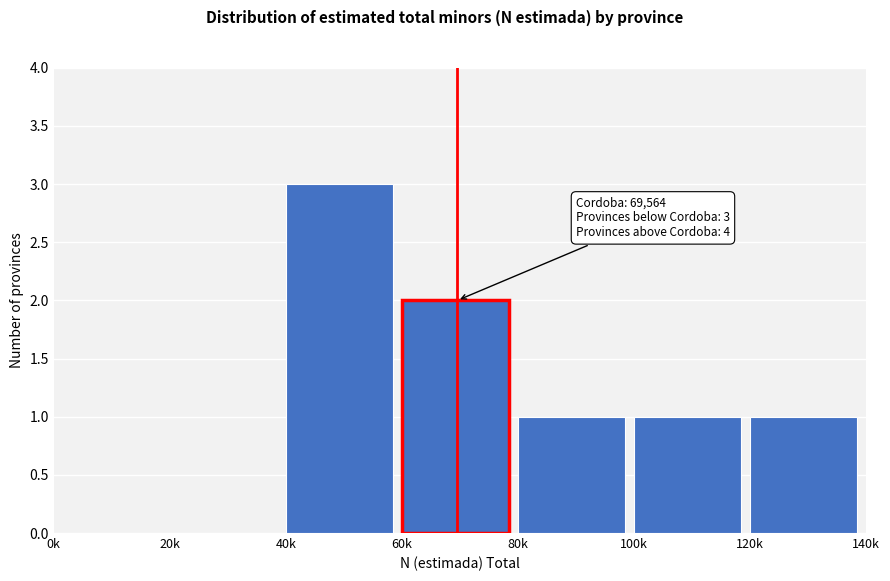

Reading left to right, extract all data points from this chart.

0k=0	20k=0	40k=3	60k=2	80k=1	100k=1	120k=1